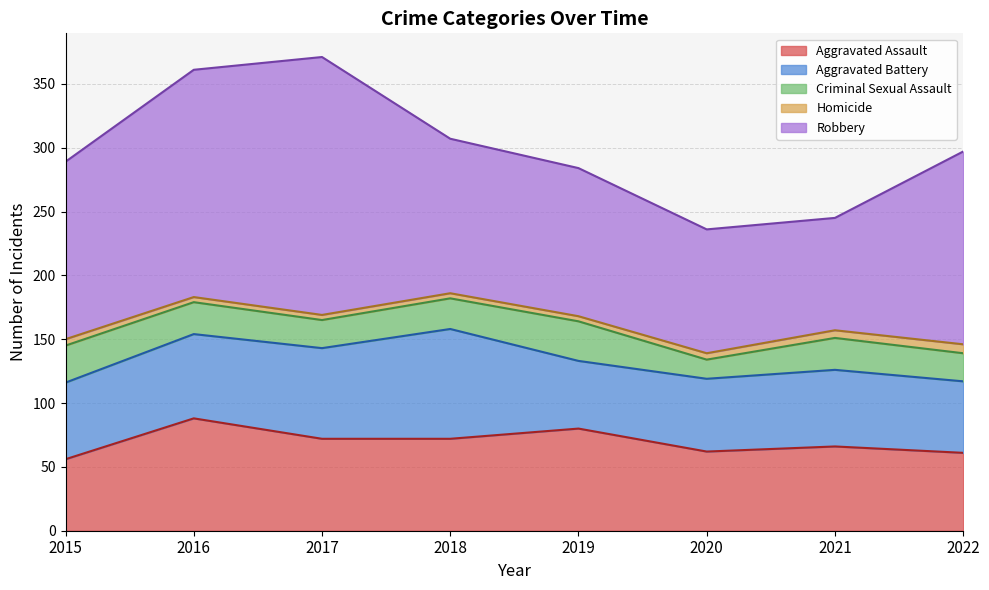

True or false: Aggravated Battery has a value of 37 at 2018.

False